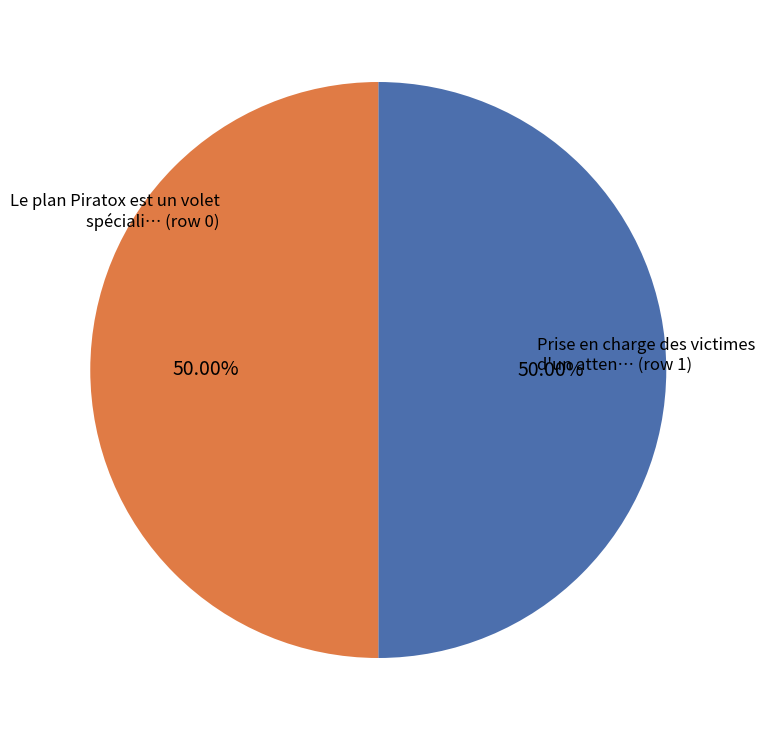

How many slices are in this pie chart?

2